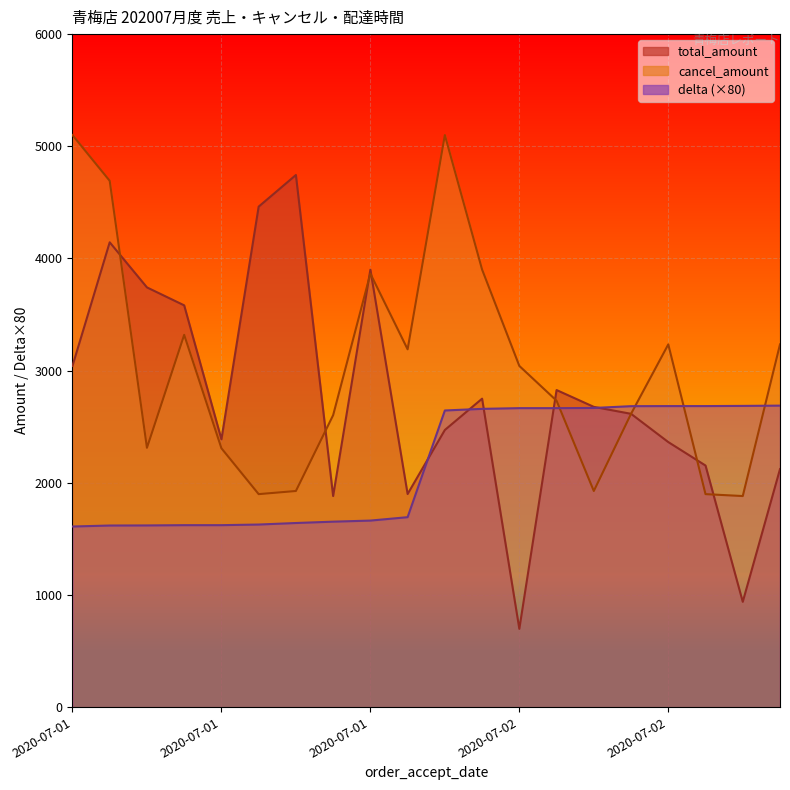

How many data points in cancel_amount are less than 3042?

10